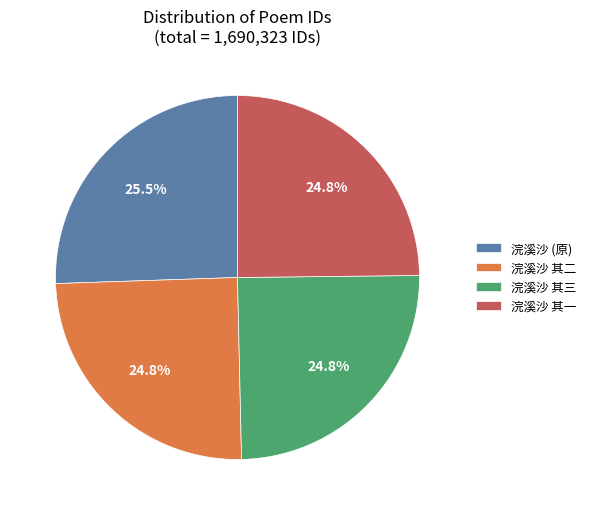

What portion of the pie excludes 浣溪沙 其二?

75.2%